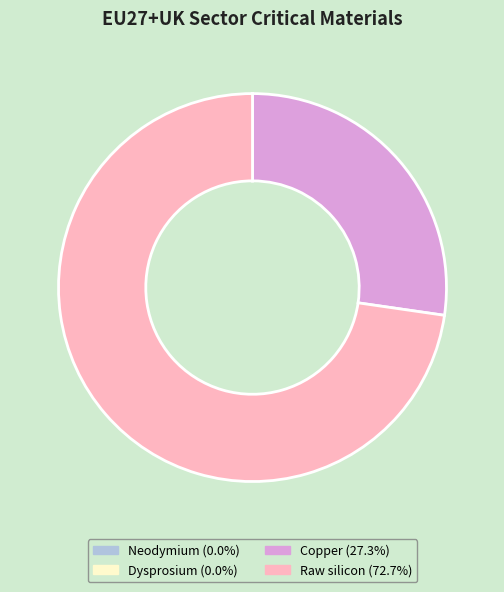

Is Raw silicon the majority of the pie?

Yes